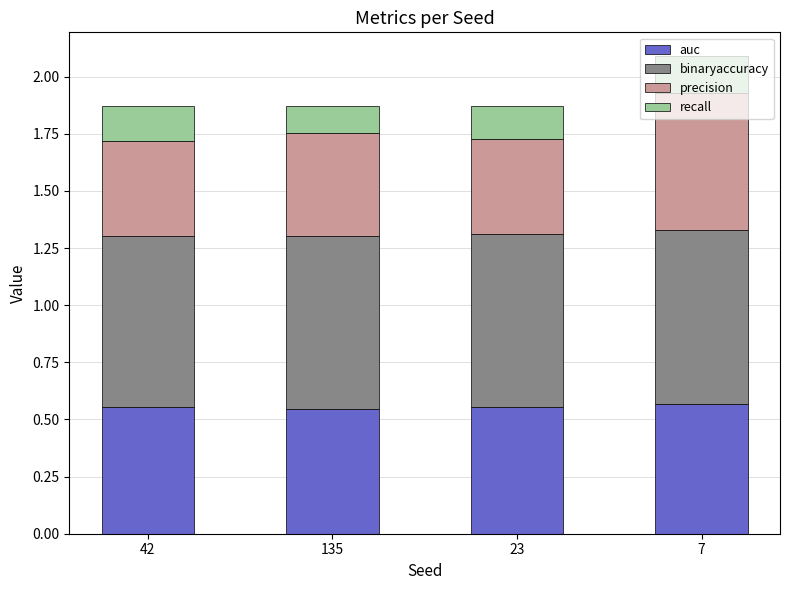

At which category is the sum across all series the highest?

7